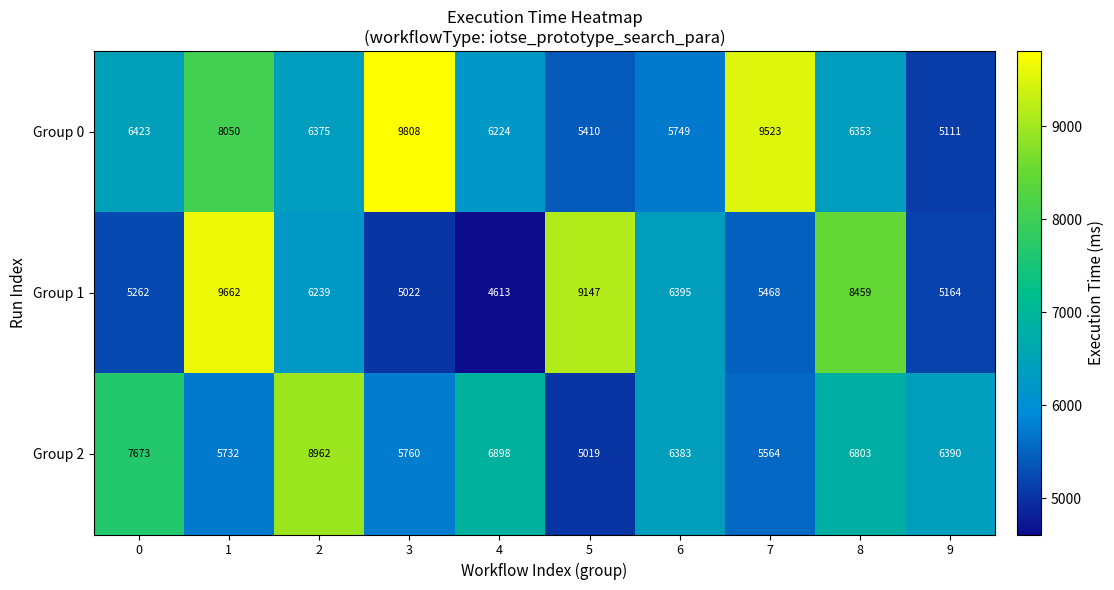

At which category does the chart reach its peak across all series?

3